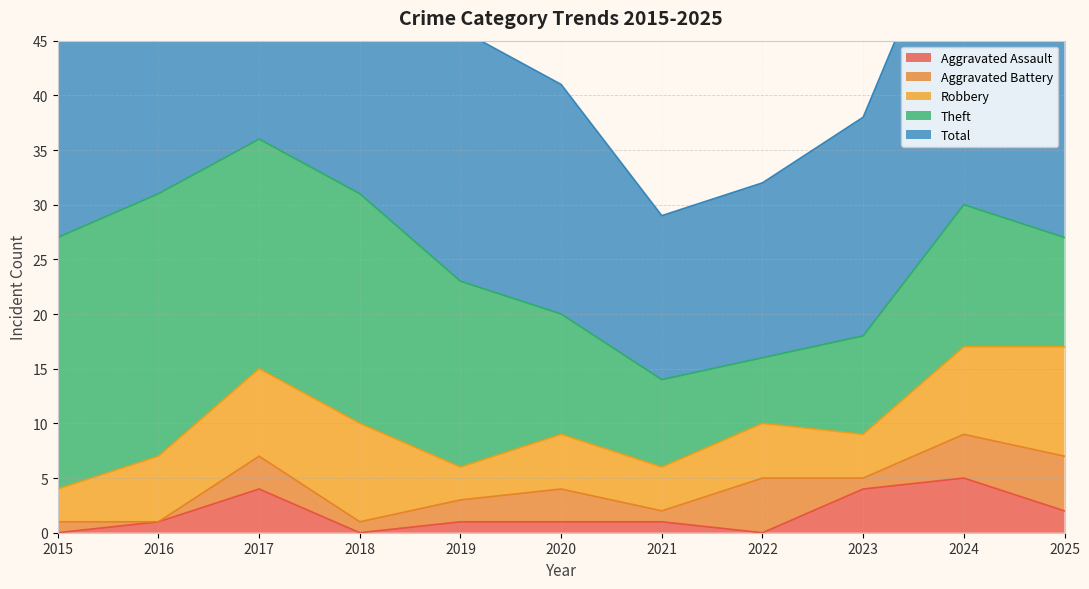

At 2018, list the series in order from smallest to largest.

Aggravated Assault, Aggravated Battery, Robbery, Theft, Total